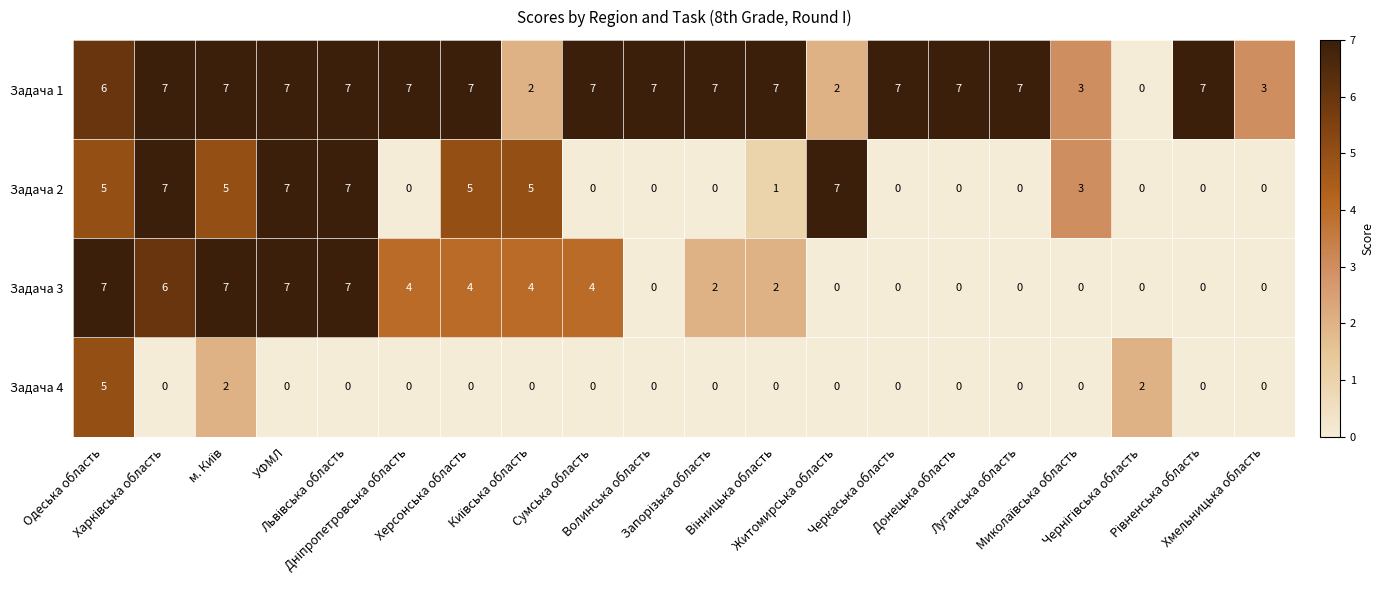

What is the maximum value shown in the chart?

7